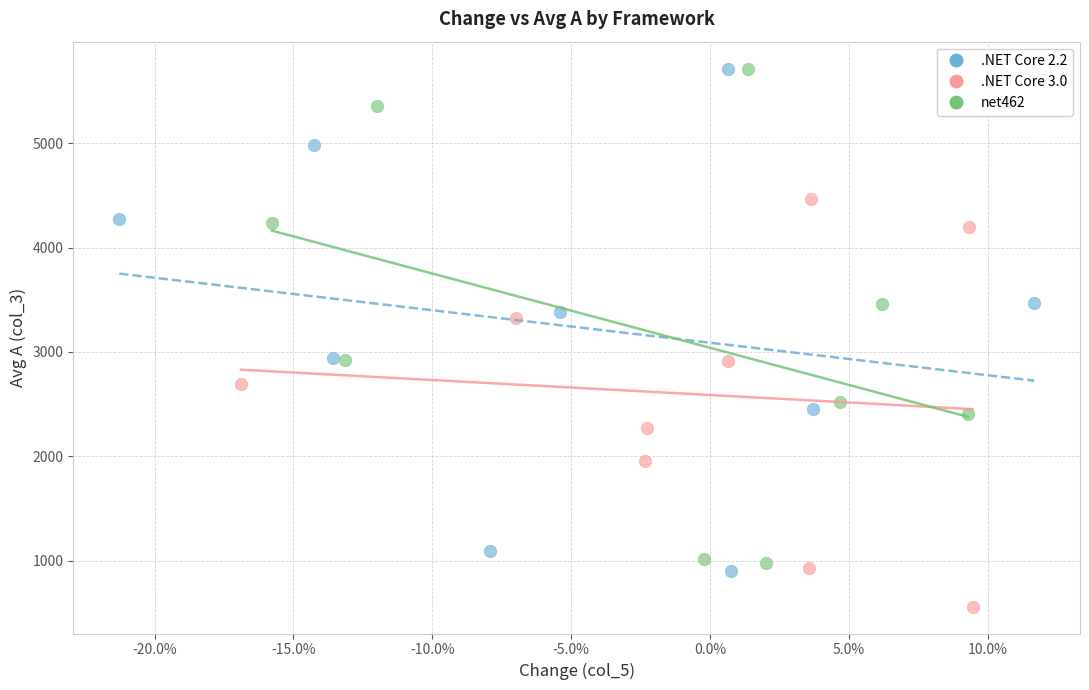

Which series reaches the minimum Y coordinate?

.NET Core 3.0